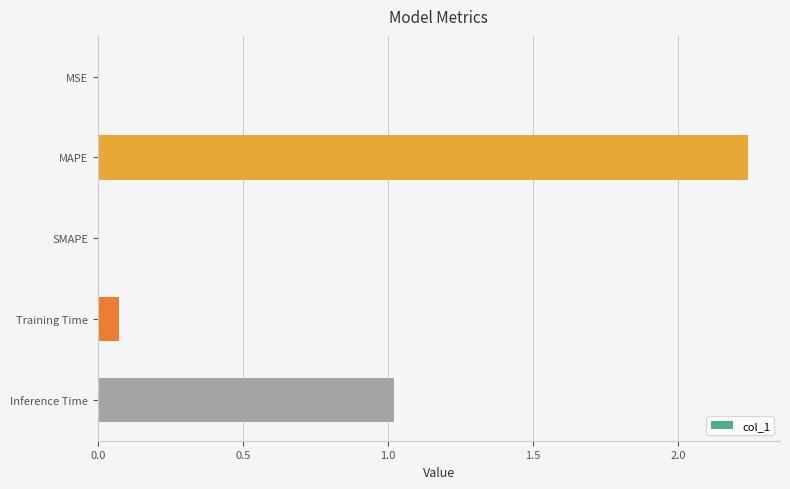

Which category has the highest value across all series?

MAPE